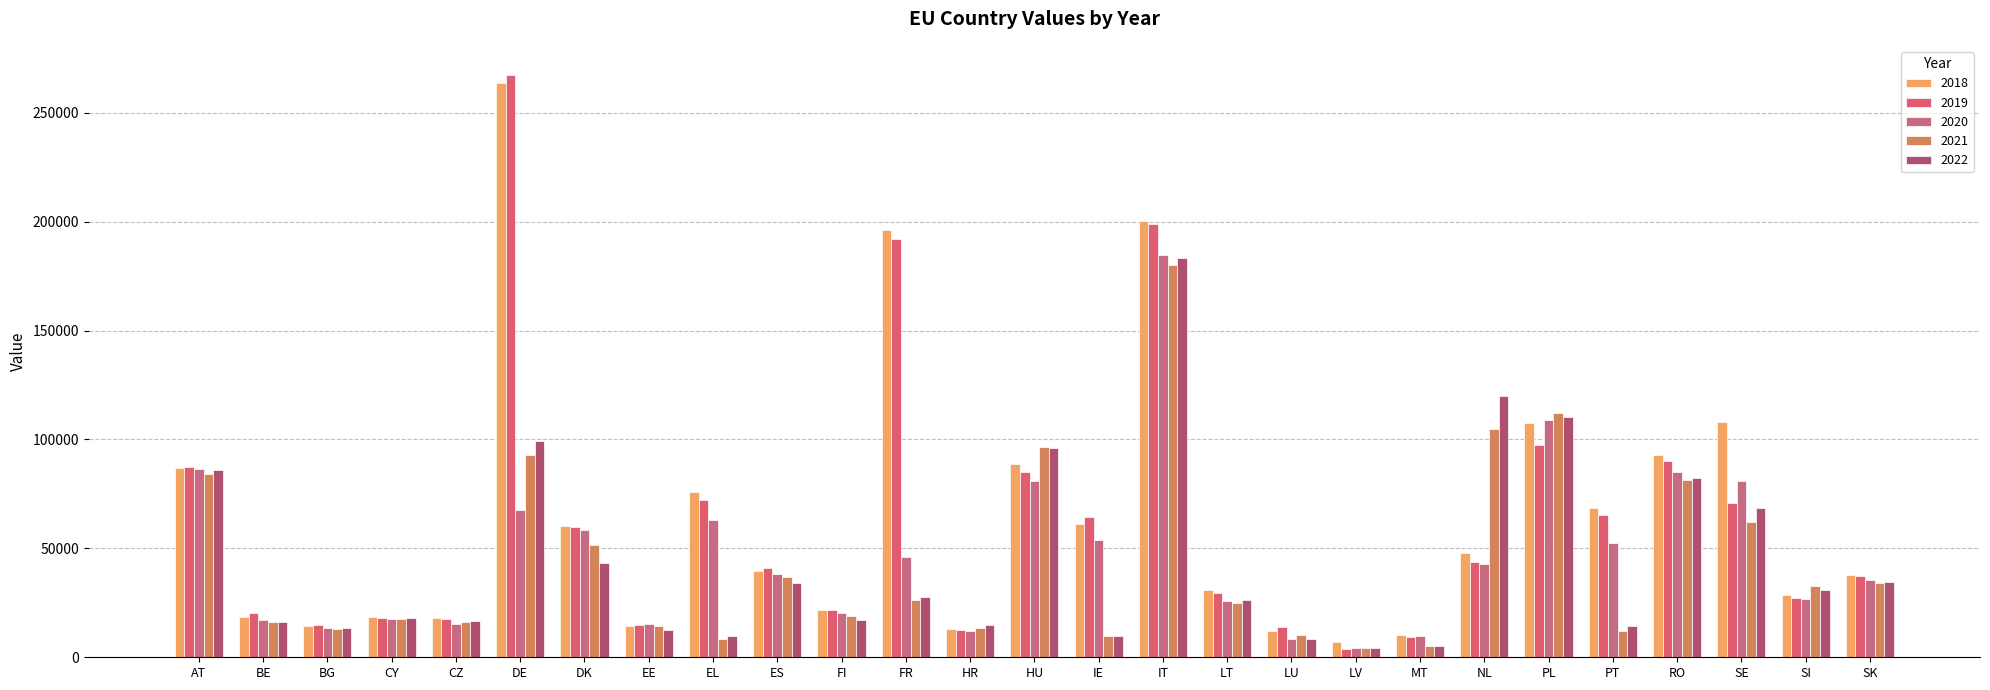

What is the label of the 12th bar from the right?

IT